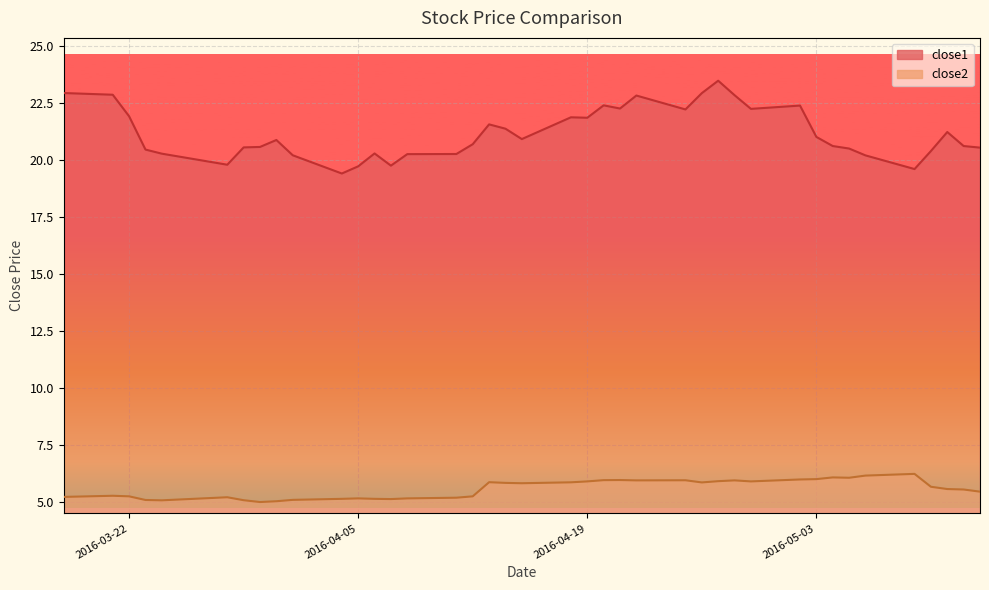

List the series in order of their overall mean, lowest first.

close2, close1